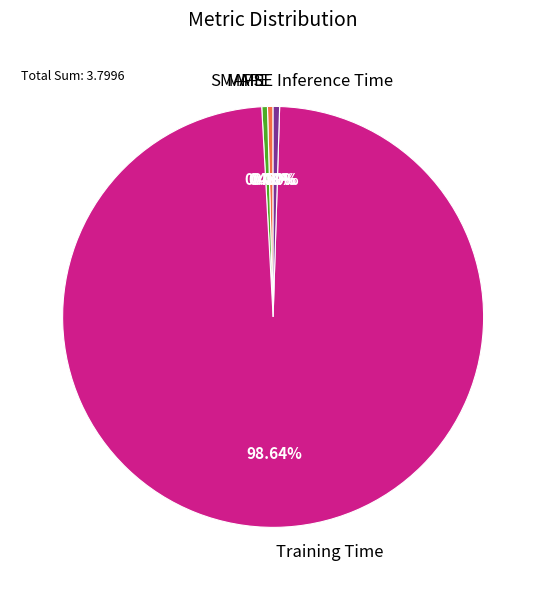

To the nearest percent, what is the combined percentage of Training Time and SMAPE?

99%